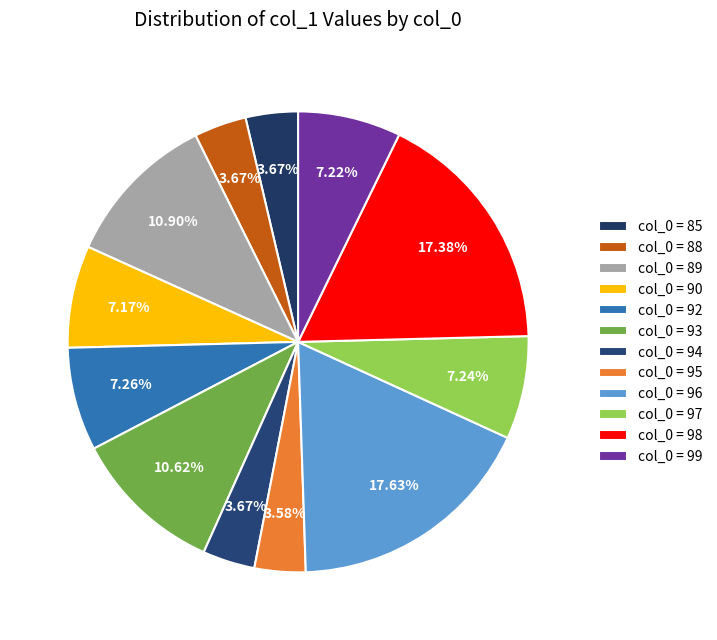

How many slices are in this pie chart?

12